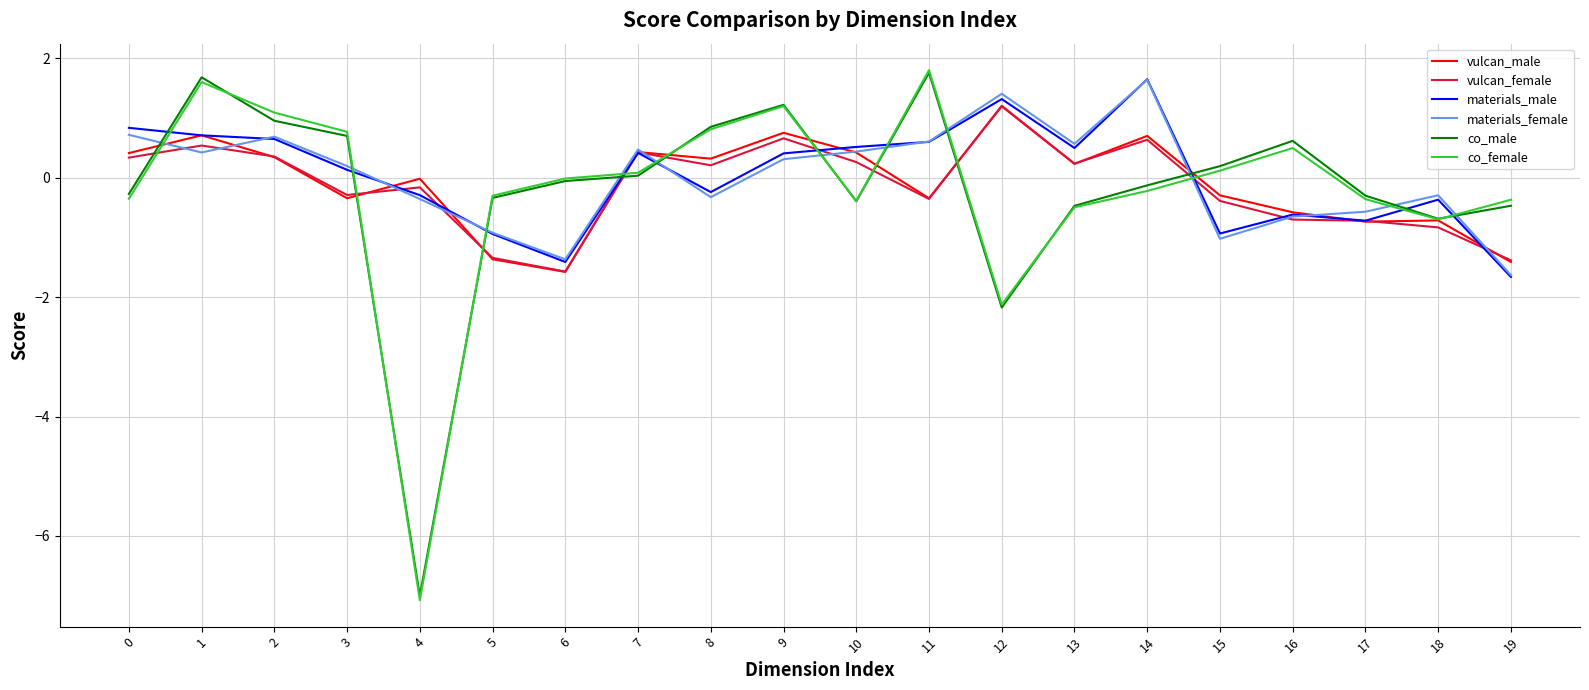

What is the minimum value shown in the chart?

-7.1